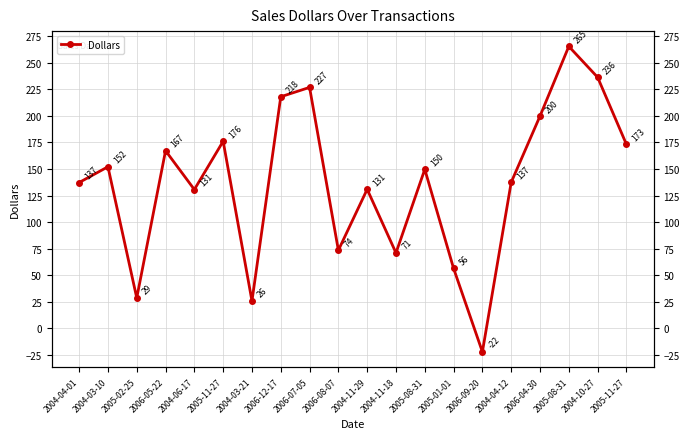

Is it true that the value at 2005-11-27 is 36.4?

False